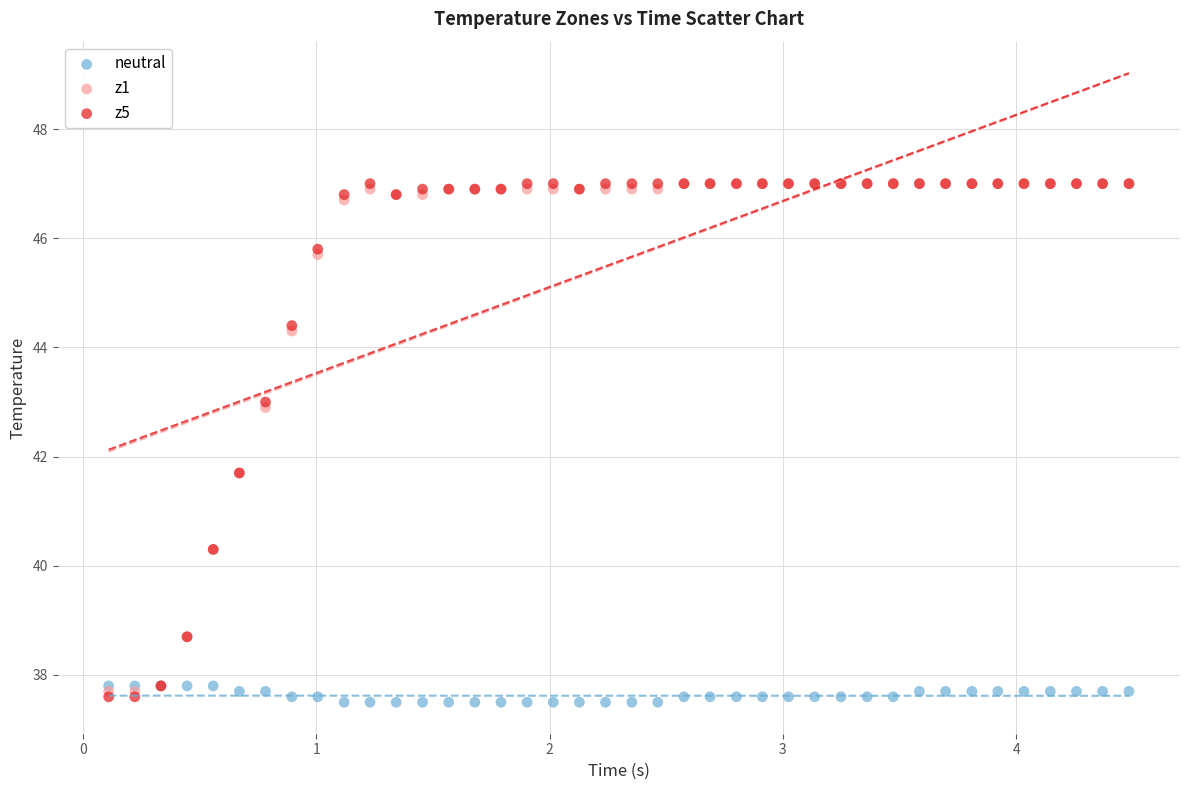

Which series has the widest spread of Y values?

z5